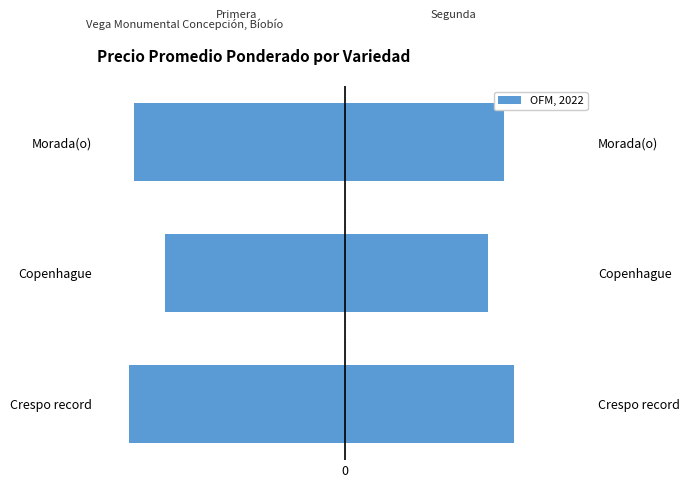

What is the value of the 2nd bar from the left?

-850.0